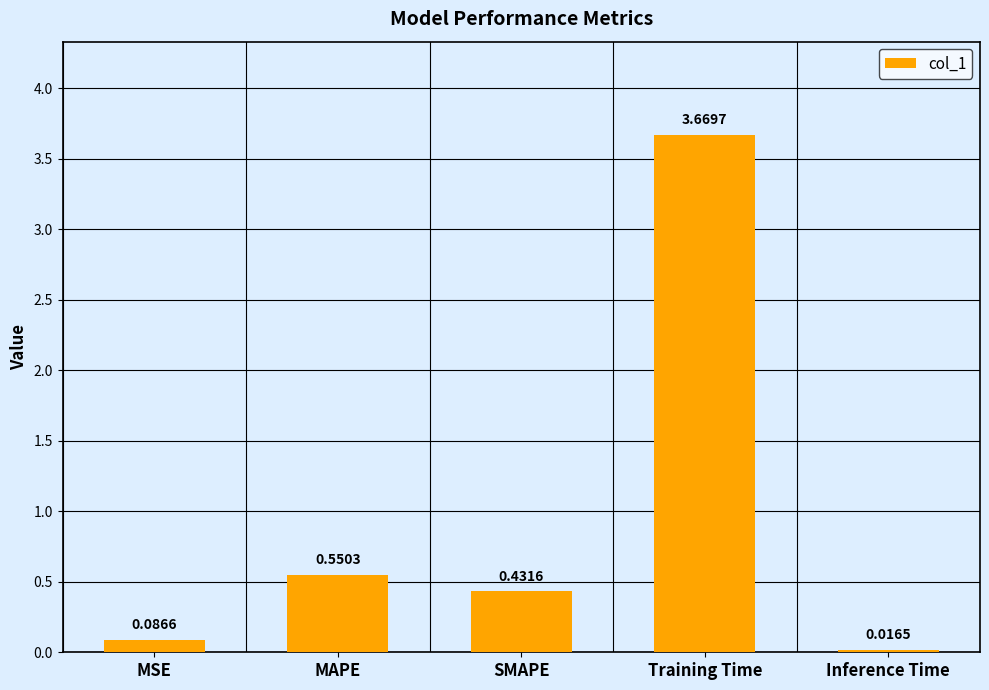

Where is the data nearest to the value 1?

MAPE